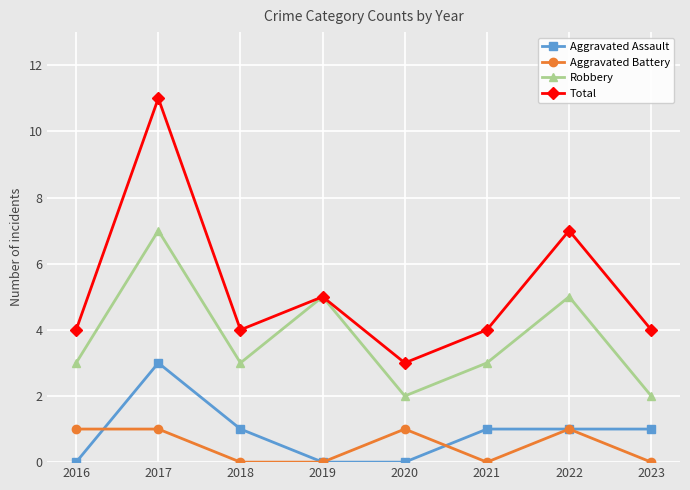

Which label corresponds to the largest value in the chart?

2017